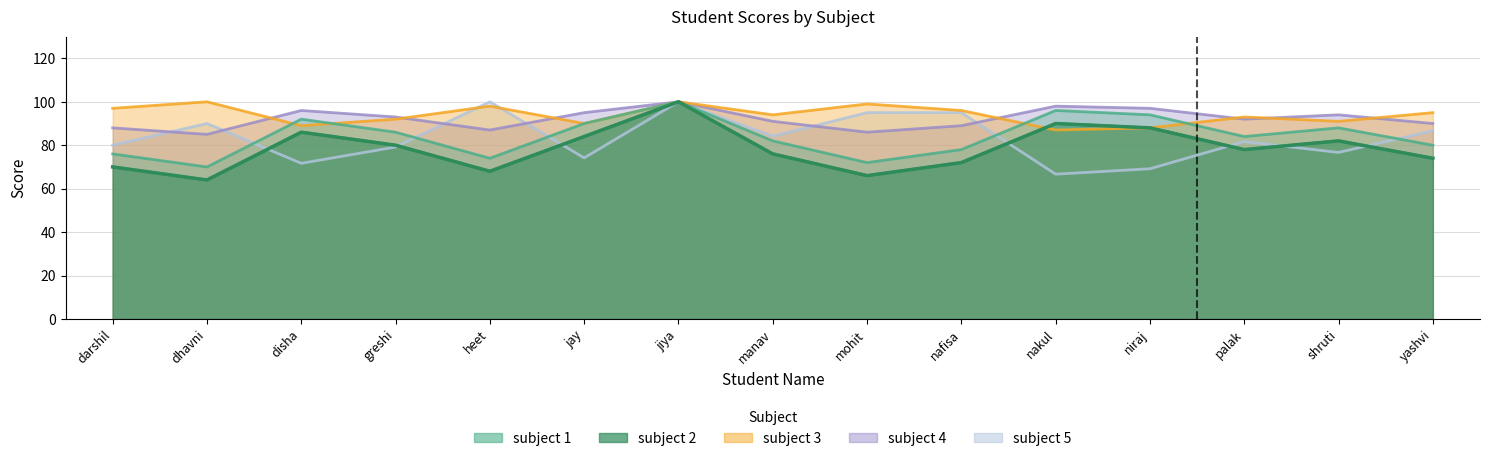

Which has a higher value, disha or manav?

disha